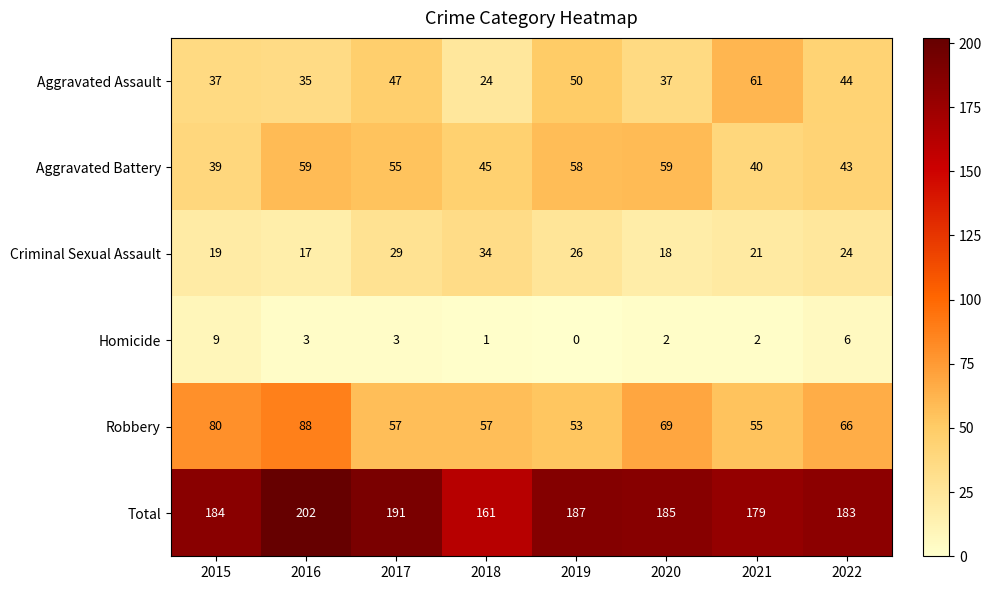

At which category is the sum across all series the highest?

2016